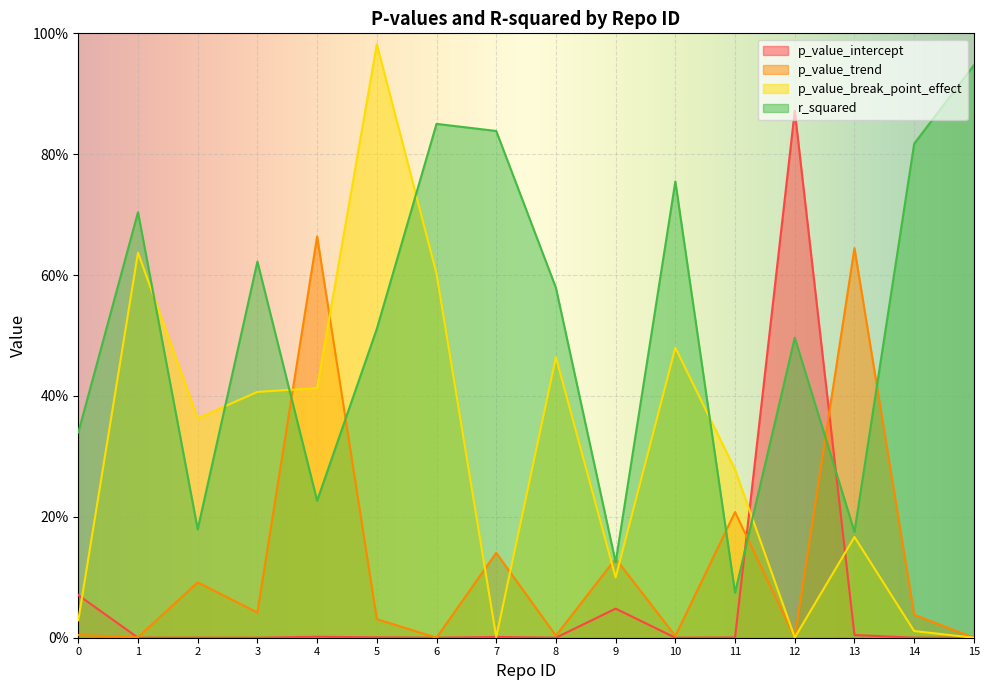

At which category does the chart reach its minimum across all series?

15